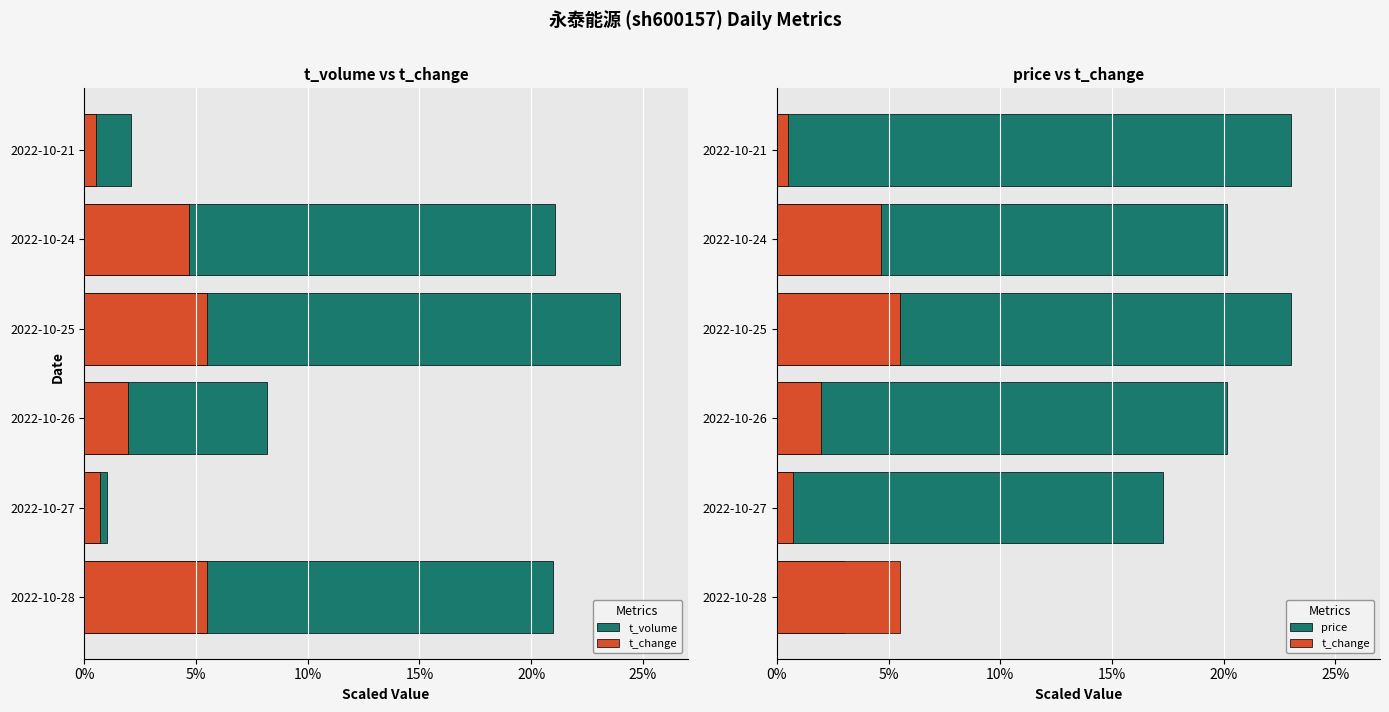

List the series in order of their overall mean, lowest first.

t_change, t_volume, price